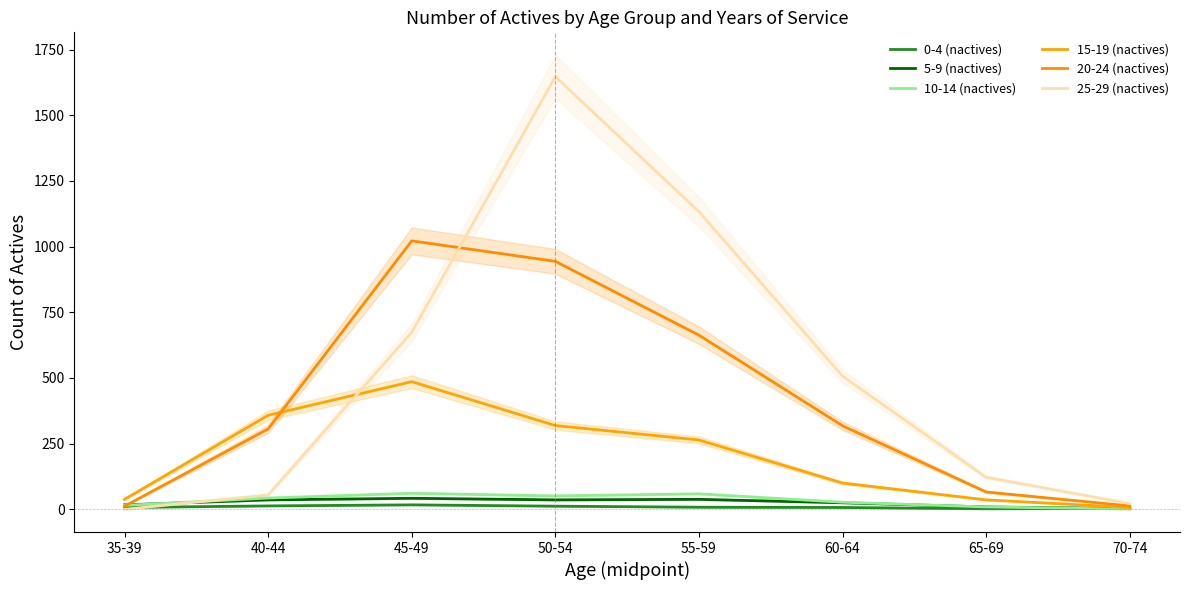

Is the value of 25-29 (nactives) at 40-44 greater than the value of 5-9 (nactives) at 45-49?

Yes